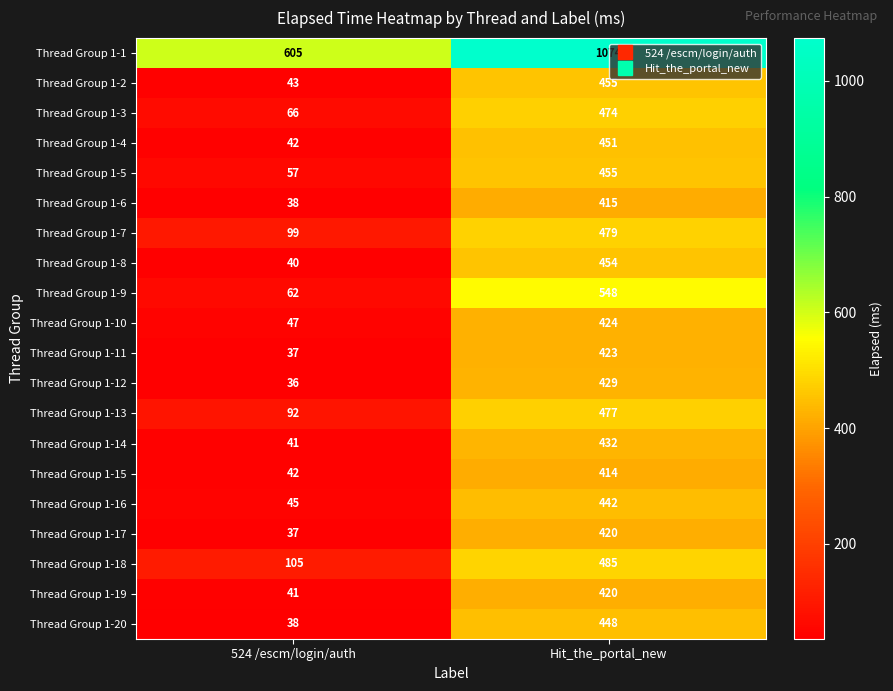

Which series changed the most between 524 /escm/login/auth and Hit_the_portal_new?

Thread Group 1-9